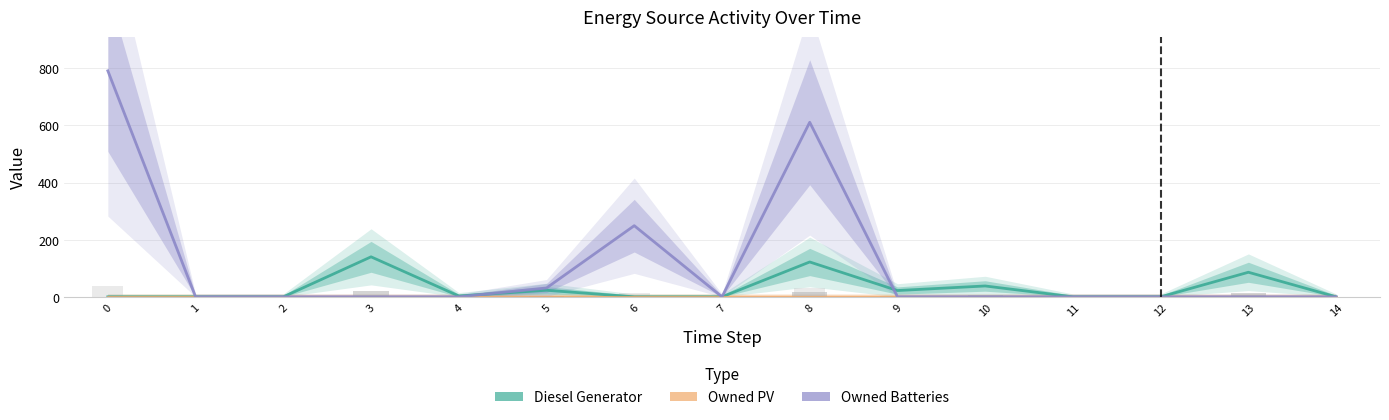

Reading left to right, transcribe all the data shown in this chart.

Diesel Generator: 0	0	0	140	3	23	0	0	122	22	38	0	0	86	0
Owned PV: 0	0	0	0	0	0	0	0	0	0	0	0	0	0	0
Owned Batteries: 791	0	0	0	0	31	249	0	611	0	0	0	0	0	0